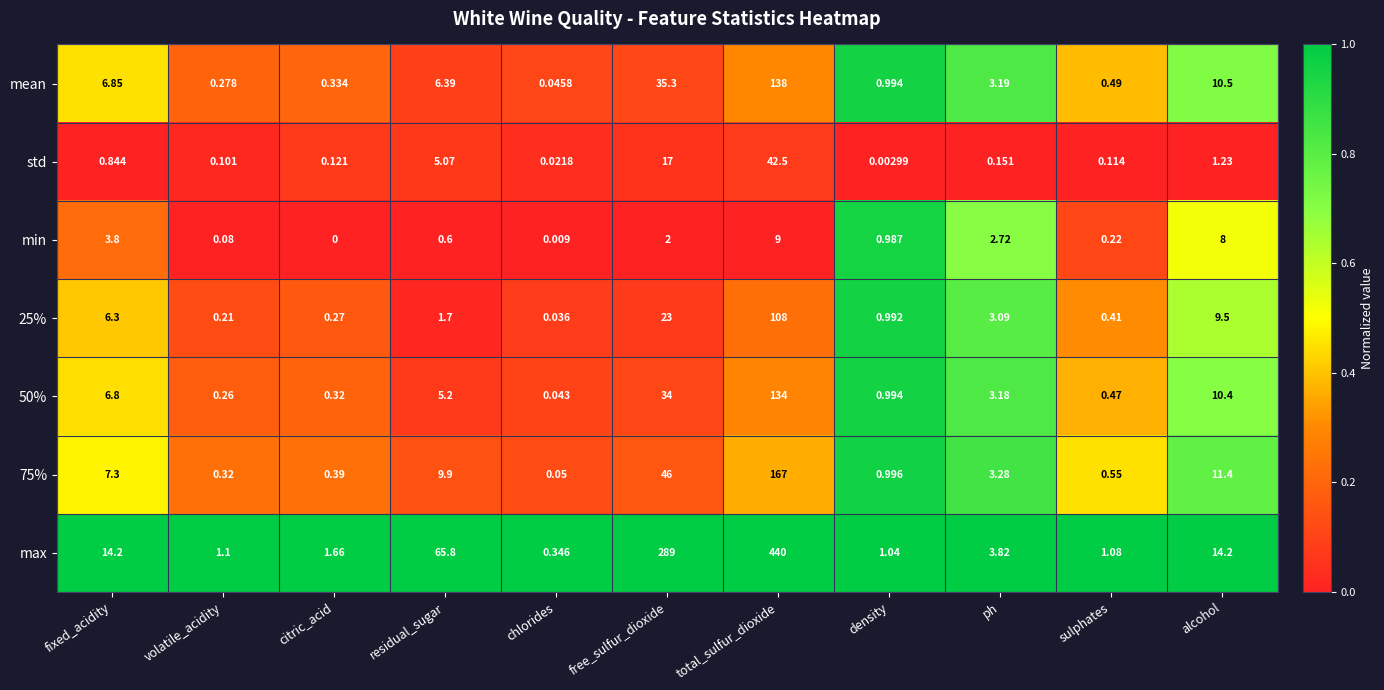

At which category does the chart reach its peak across all series?

total_sulfur_dioxide